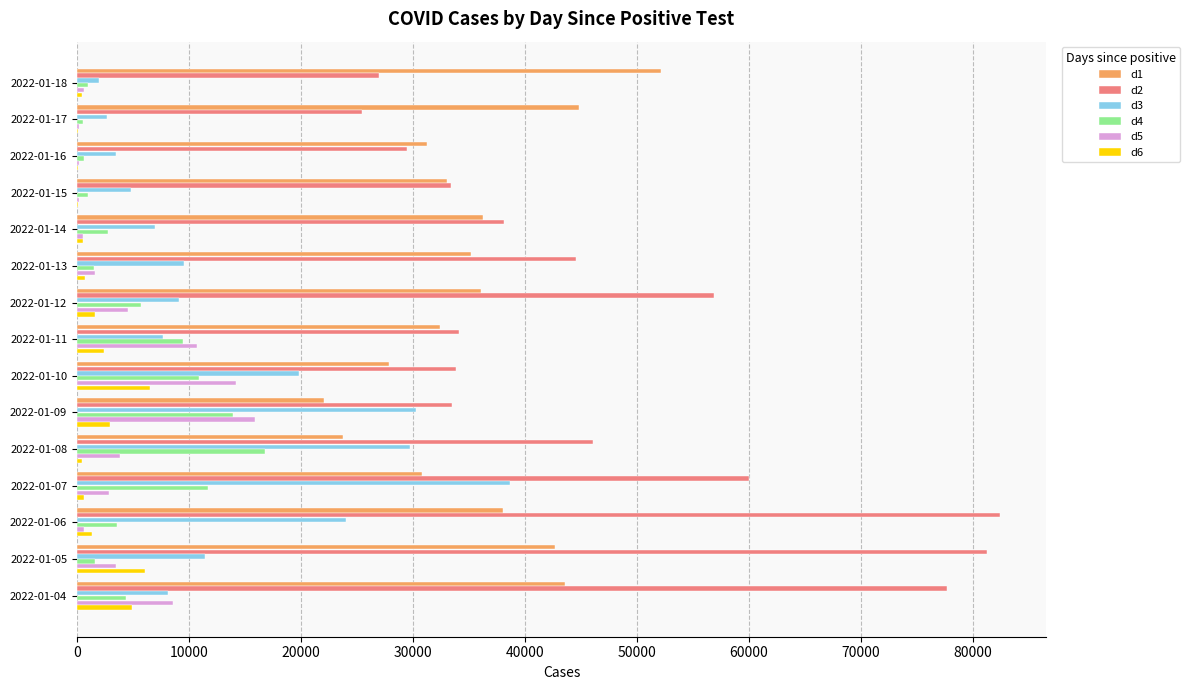

Which series has the largest total across all categories?

d2